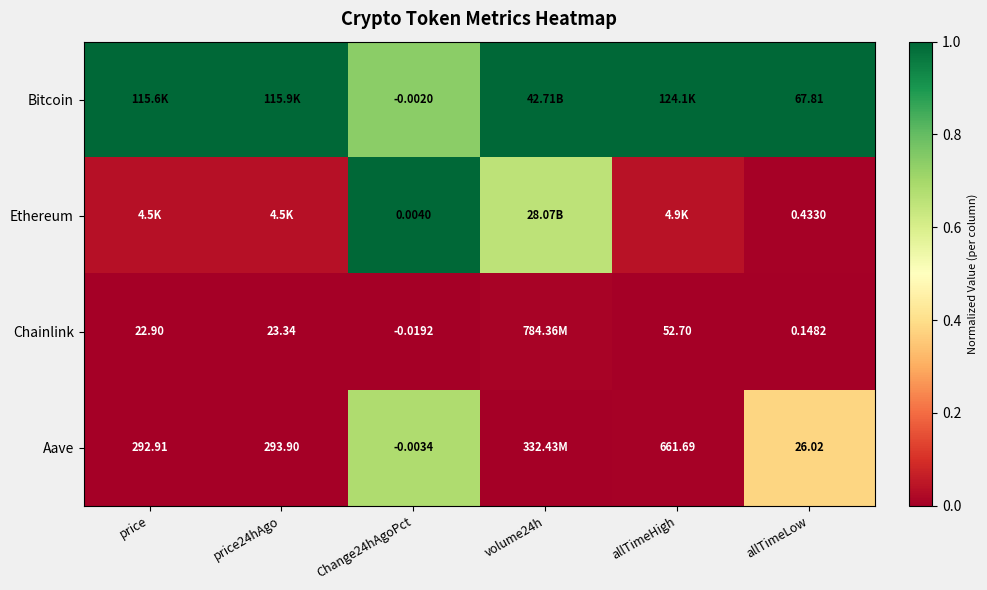

What is the total value across all series at volume24h?

1.7